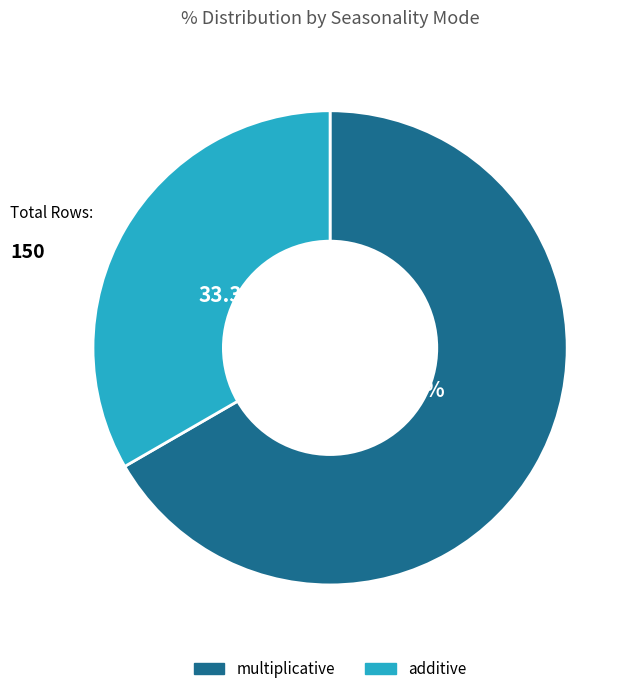

True or false: multiplicative accounts for 67% of the total.

True